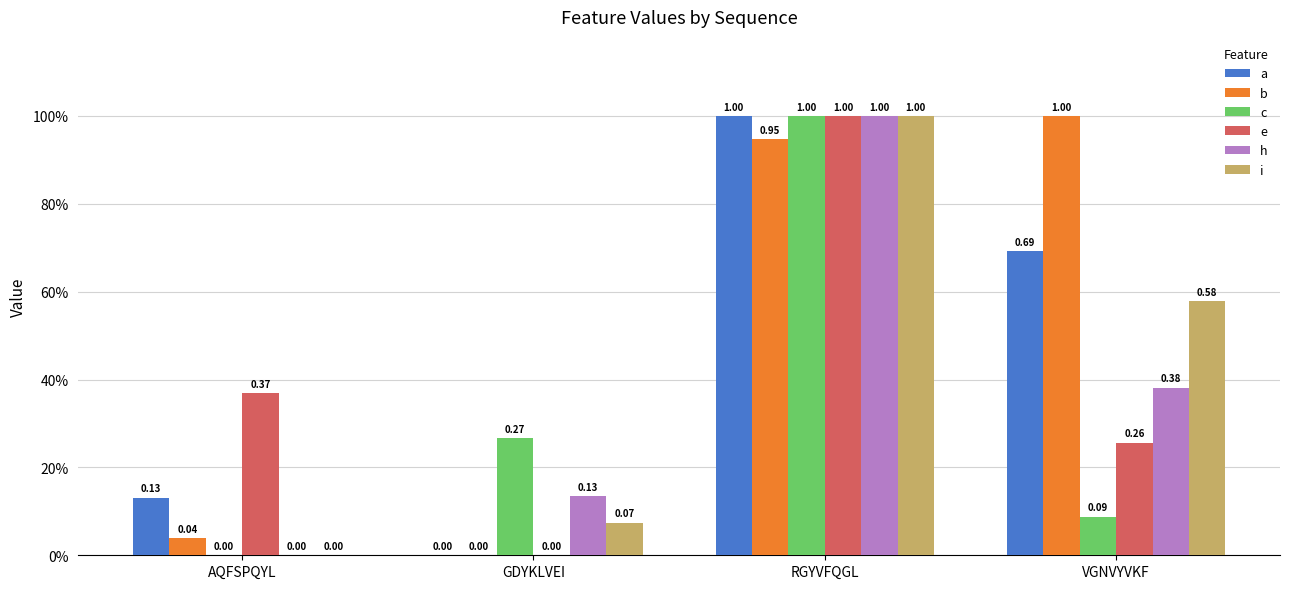

True or false: e has a value of 0.2 at AQFSPQYL.

False